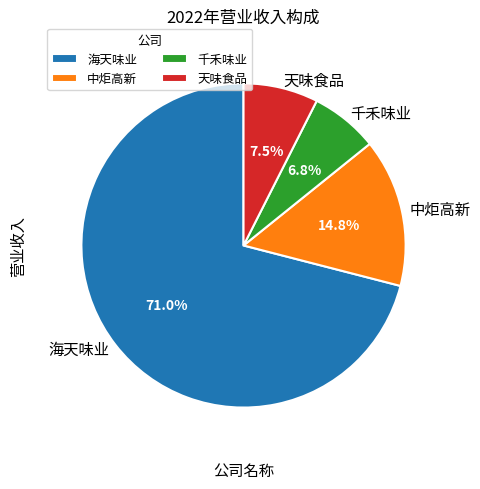

To the nearest percent, what is the difference between the largest and smallest slice percentages?

64%